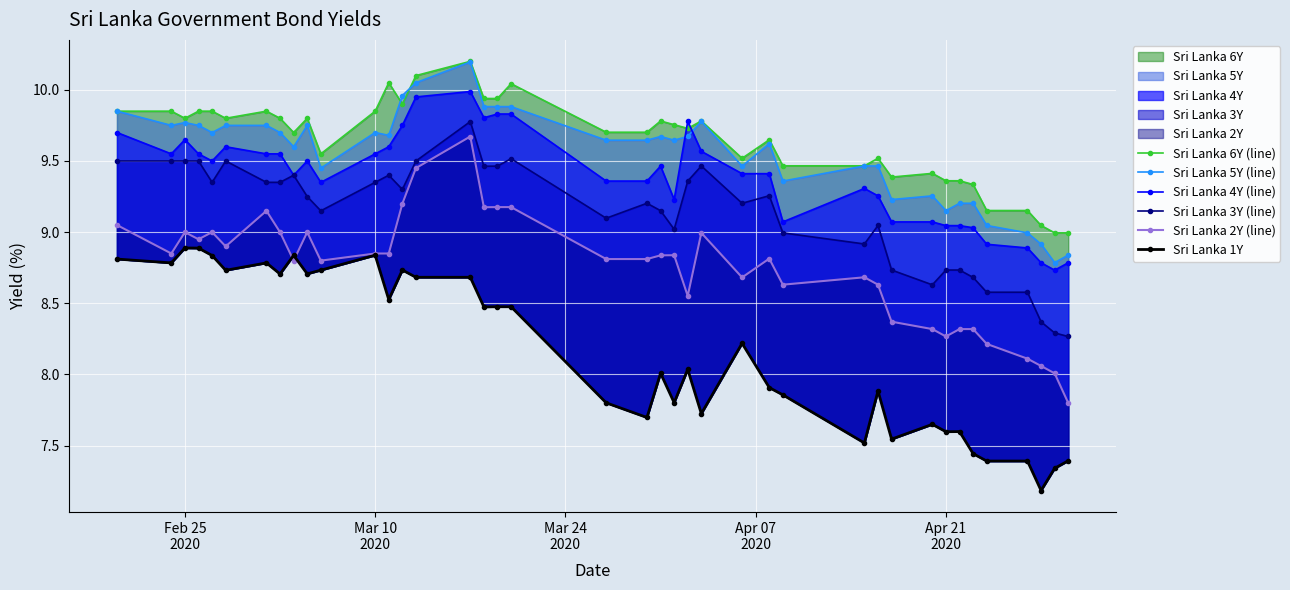

How many lines are shown in the chart?

6